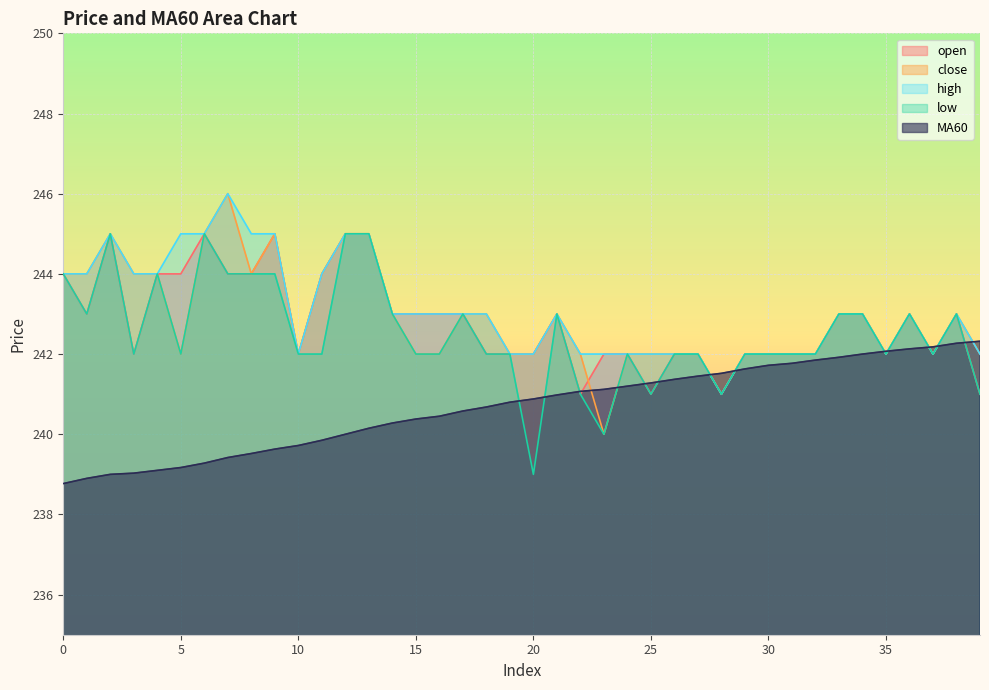

List the series in order of their peak value, highest first.

close, high, open, low, MA60